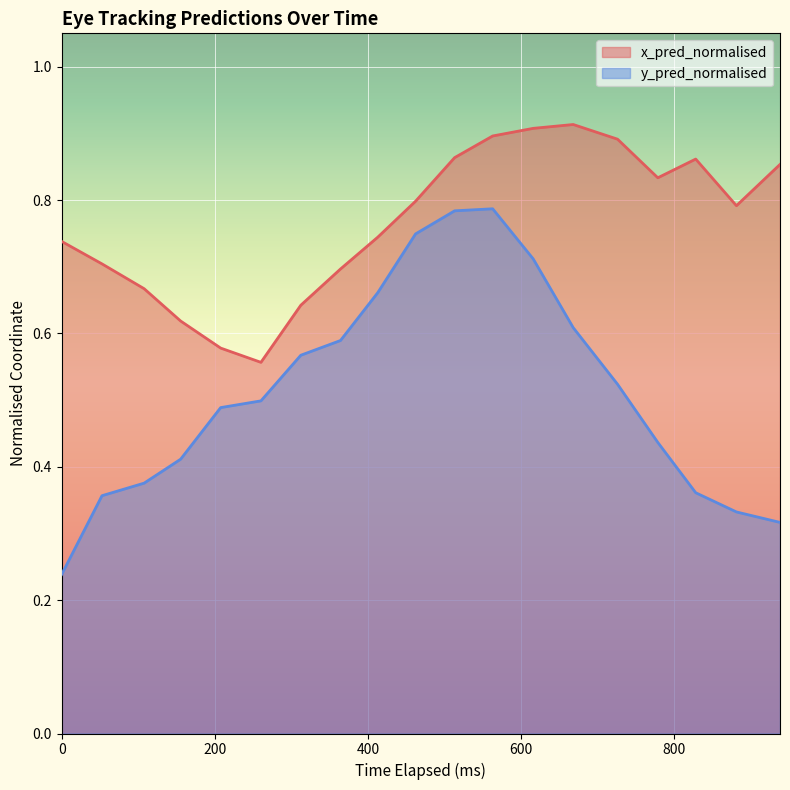

What is the minimum value for y_pred_normalised?

0.2